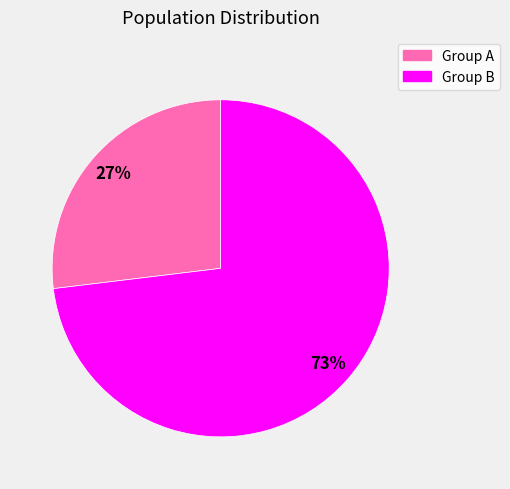

To the nearest percent, what is the average slice percentage?

50%